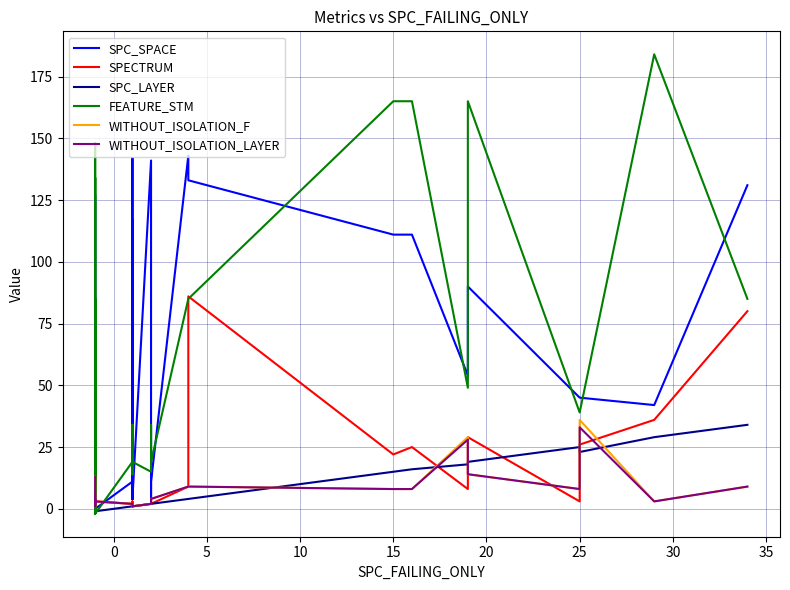

Is the value of SPC_SPACE at 13 greater than the value of WITHOUT_ISOLATION_LAYER at 35?

Yes